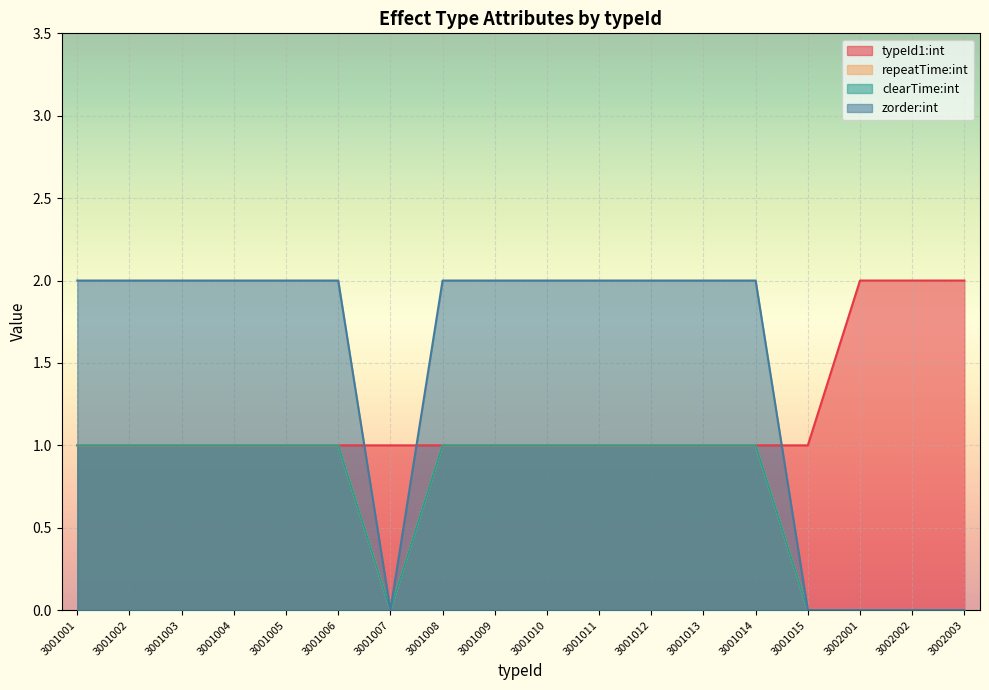

Count the clearTime:int values in the range 0 to 1.

18